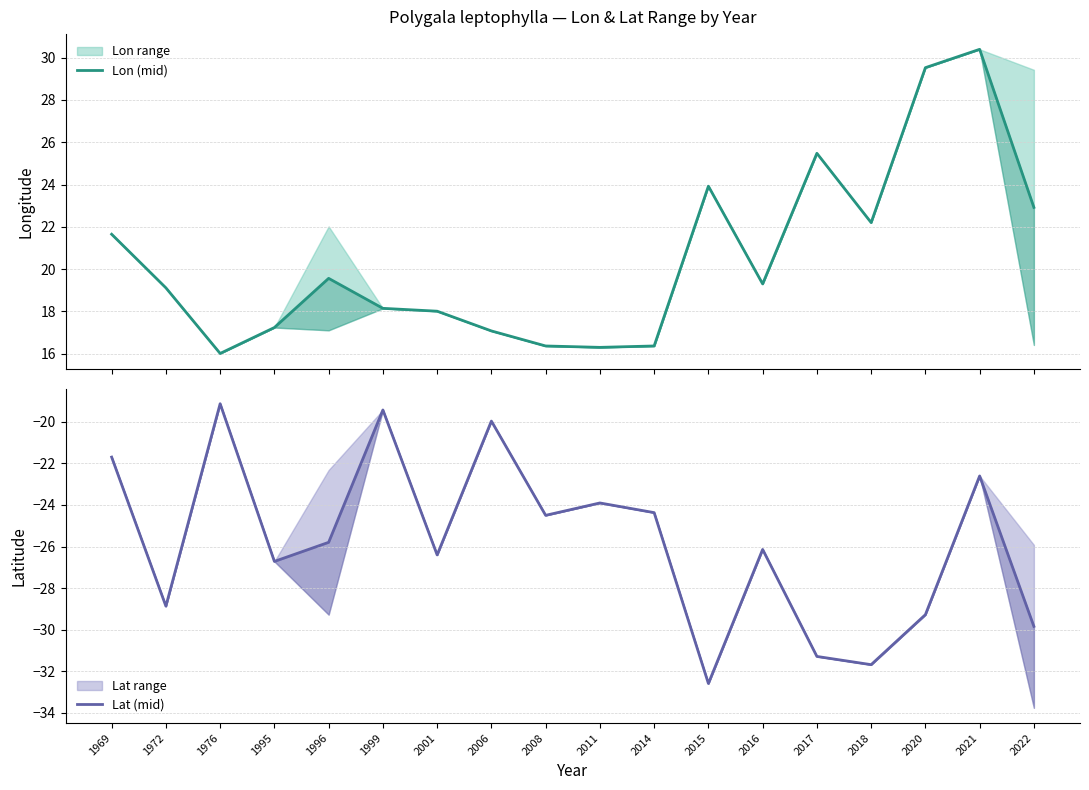

True or false: Lon (mid) has a value of 10.6 at 2016.

False